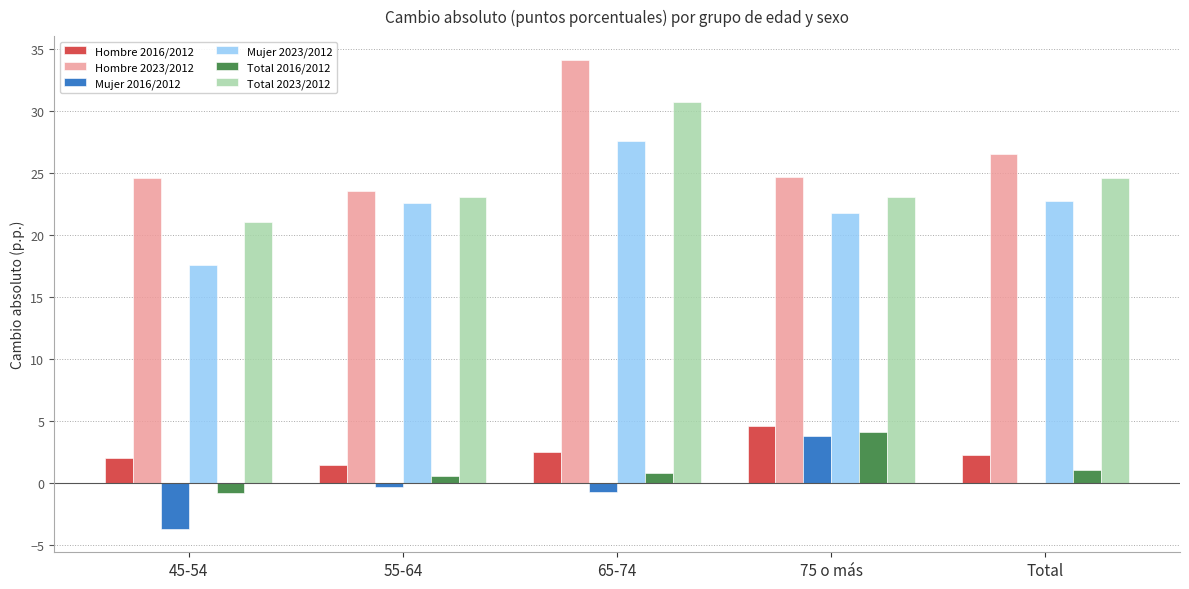

Which series has the widest spread of values?

Hombre 2023/2012